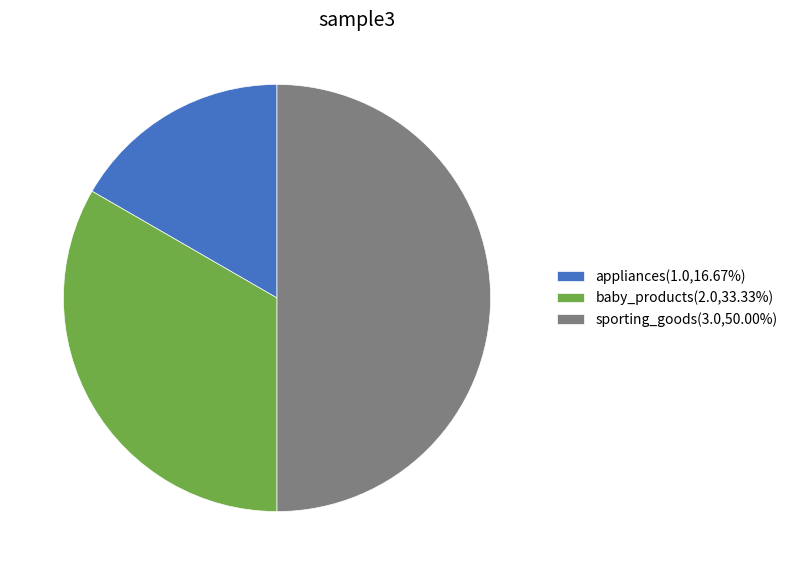

Does baby_products(2.0,33.33%) account for over 50% of the chart?

No